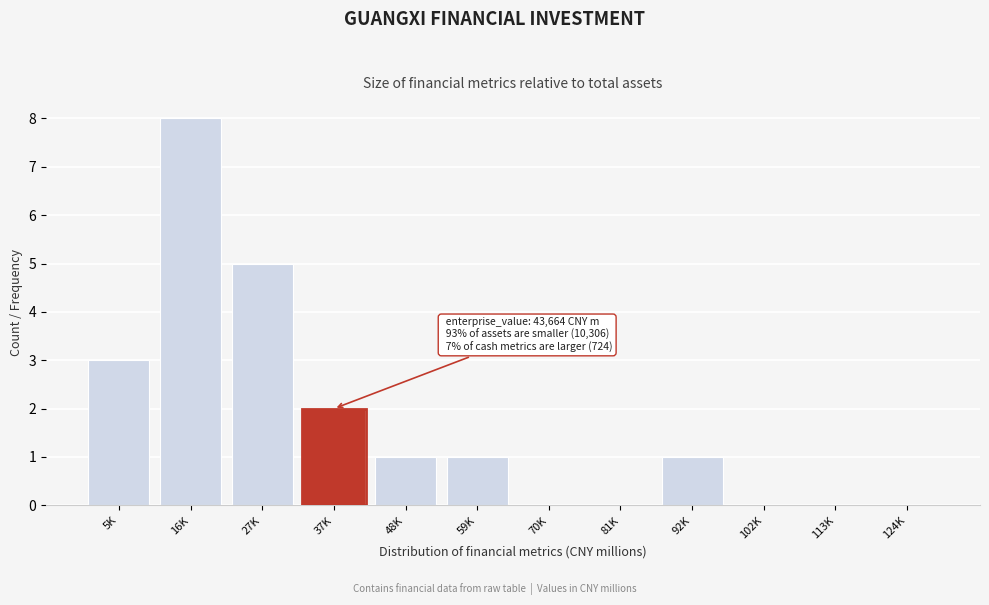

Reading right to left, transcribe all the data shown in this chart.

124K=0	113K=0	102K=0	92K=1	81K=0	70K=0	59K=1	48K=1	37K=2	27K=5	16K=8	5K=3